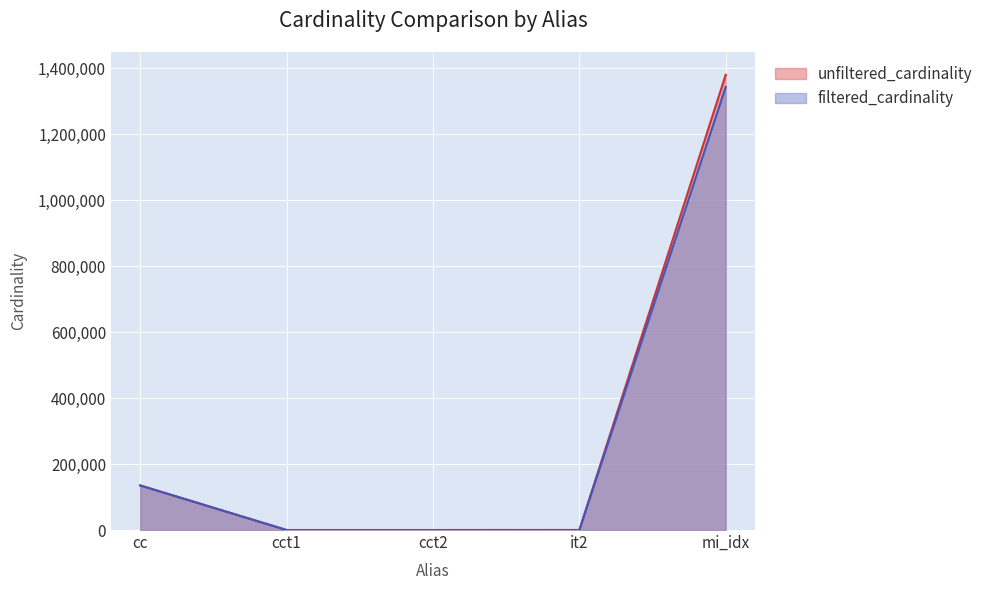

Rank the series by their maximum value, from highest to lowest.

unfiltered_cardinality, filtered_cardinality